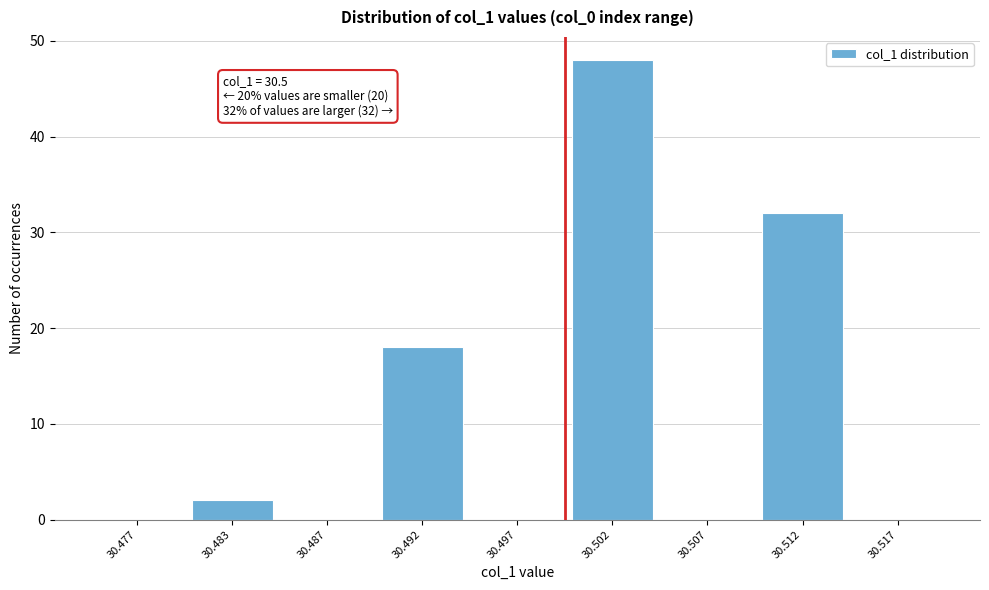

Reading left to right, transcribe all the data shown in this chart.

30.477=0	30.483=2	30.487=0	30.492=18	30.497=0	30.502=48	30.507=0	30.512=32	30.517=0